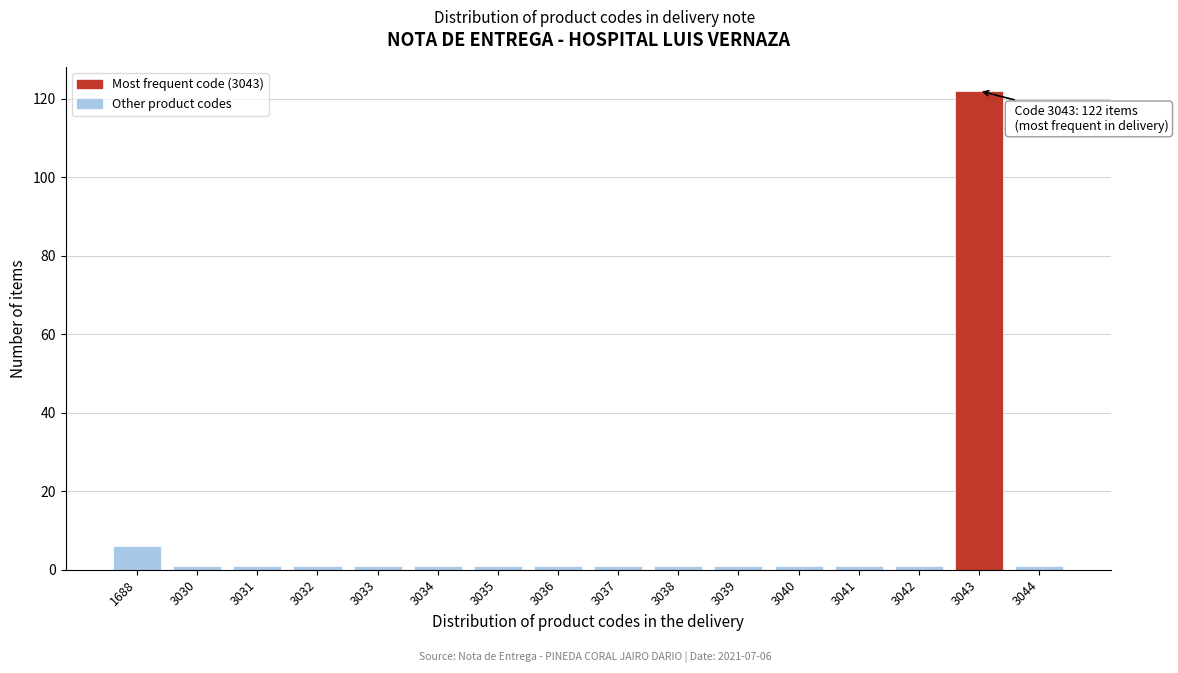

Reading left to right, extract all data points from this chart.

1688=6	3030=1	3031=1	3032=1	3033=1	3034=1	3035=1	3036=1	3037=1	3038=1	3039=1	3040=1	3041=1	3042=1	3043=122	3044=1